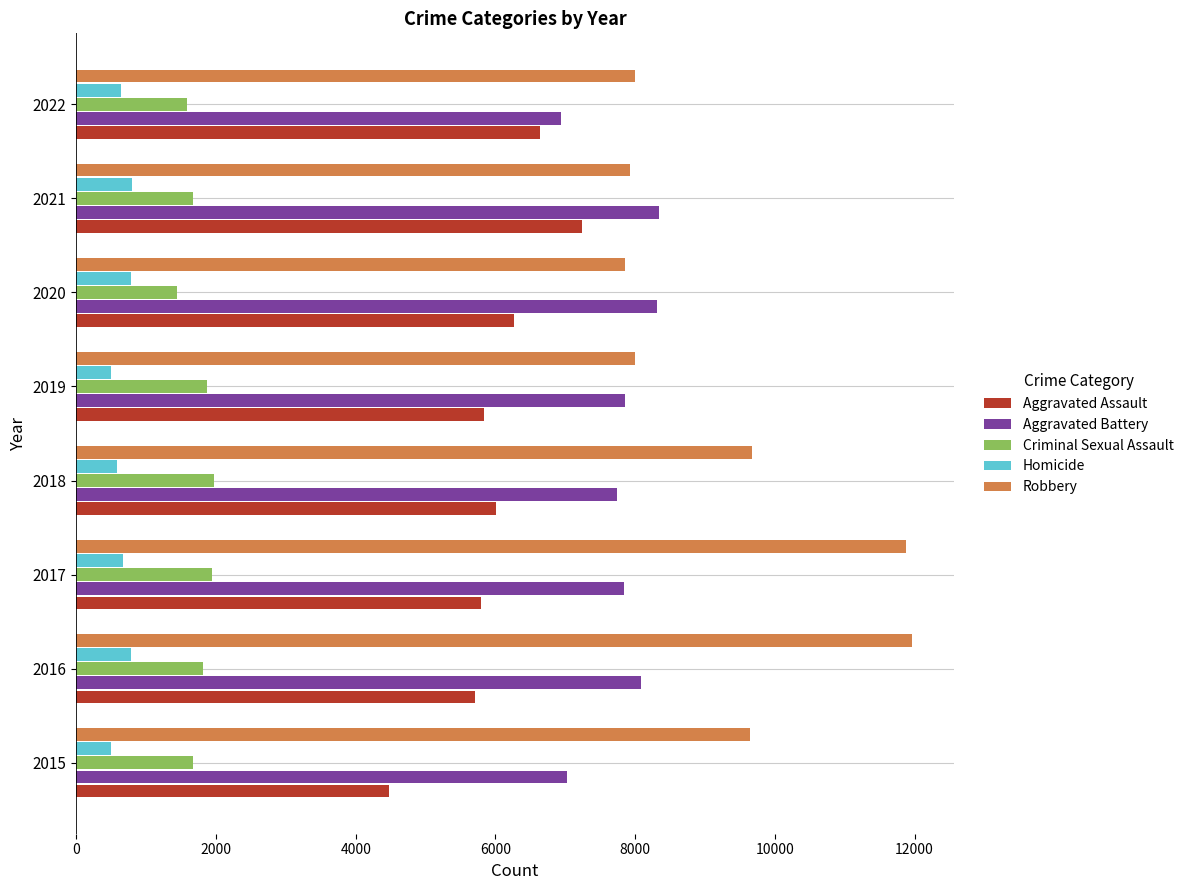

Which series has the widest spread of values?

Robbery